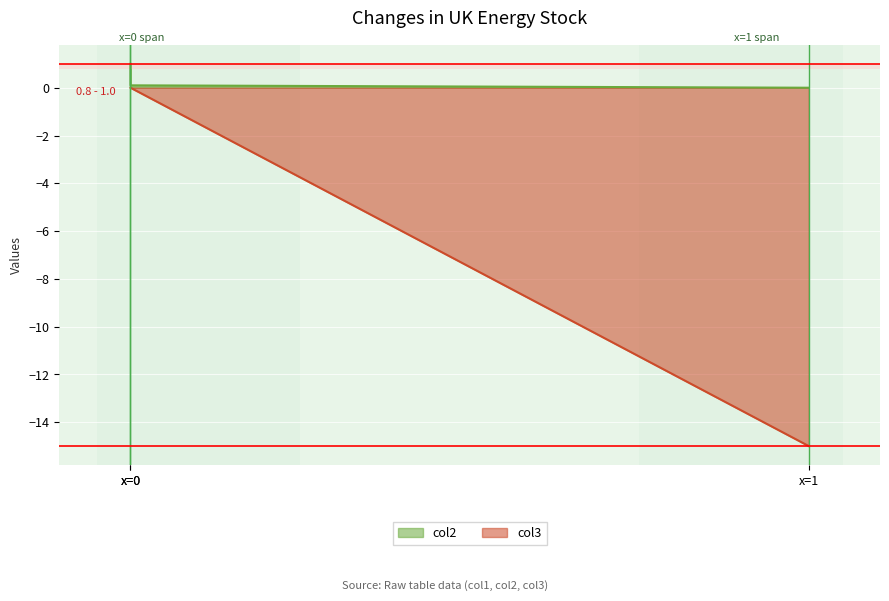

Between x=0 and x=1, which series saw the biggest shift?

col3